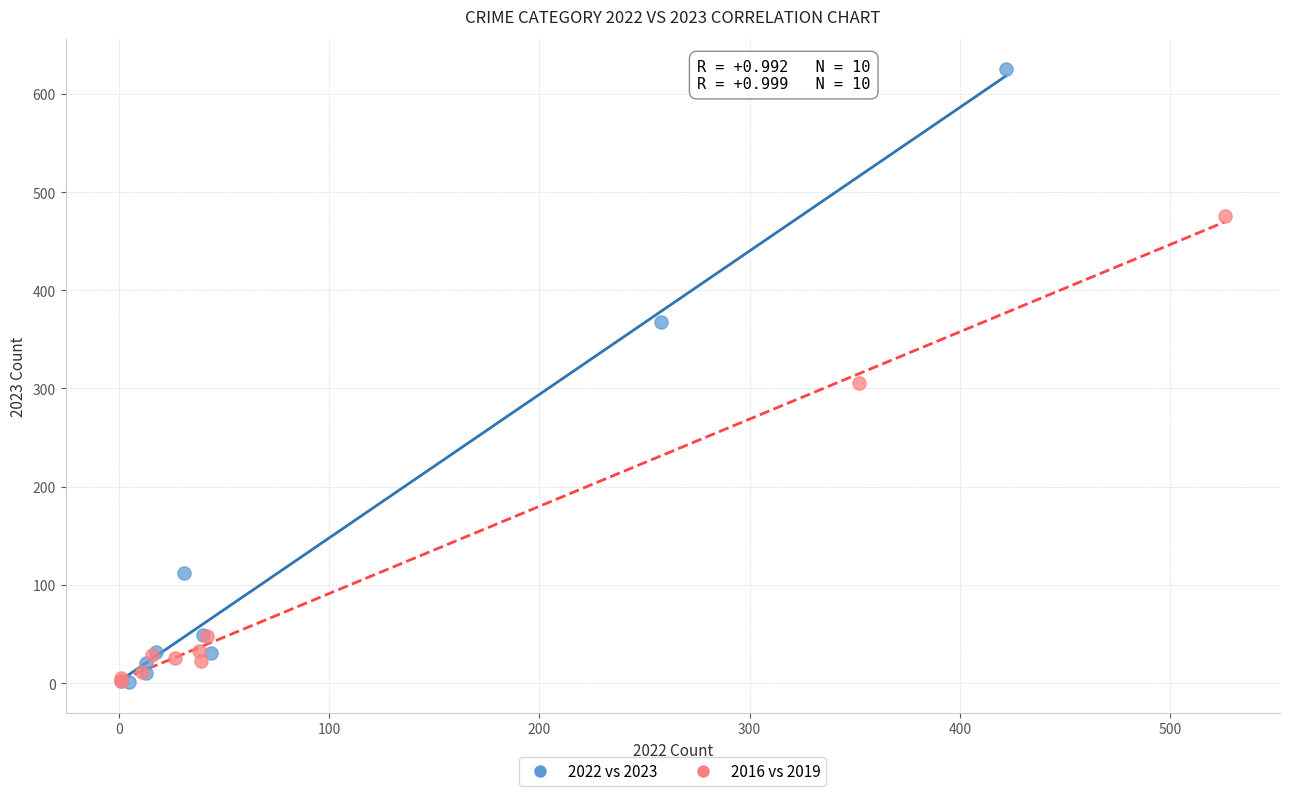

Which series has the widest spread of Y values?

2022 vs 2023